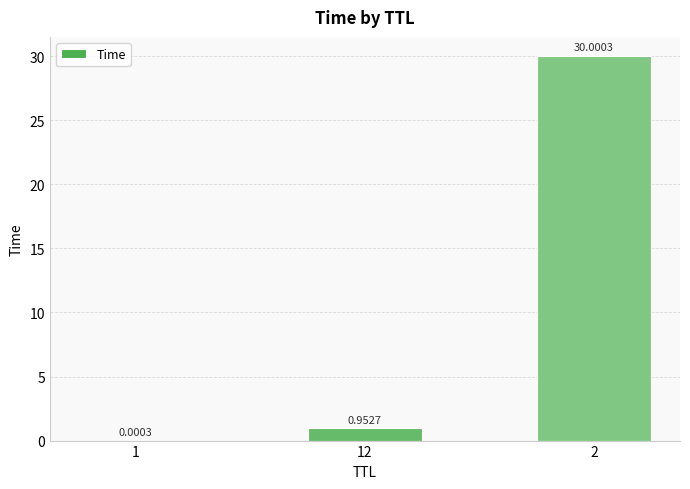

At which label is the value closest to 15?

12